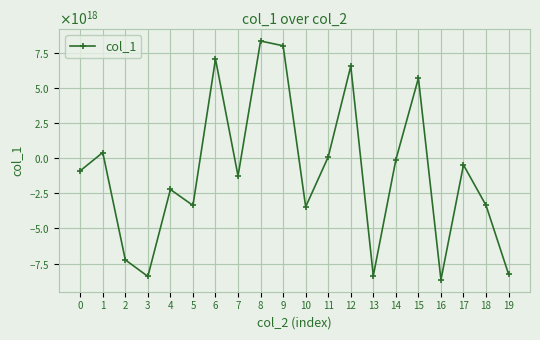

What is the difference between the values at 11 and 16?

8743404736150469632